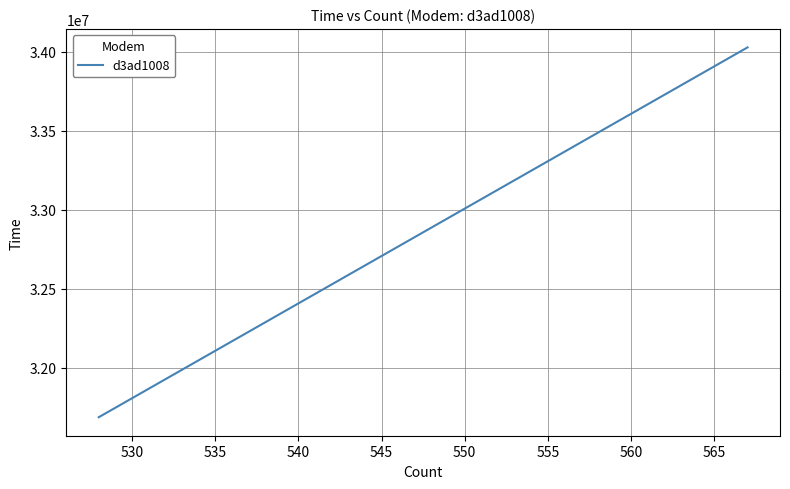

What is the difference between the maximum and minimum values?

2340507